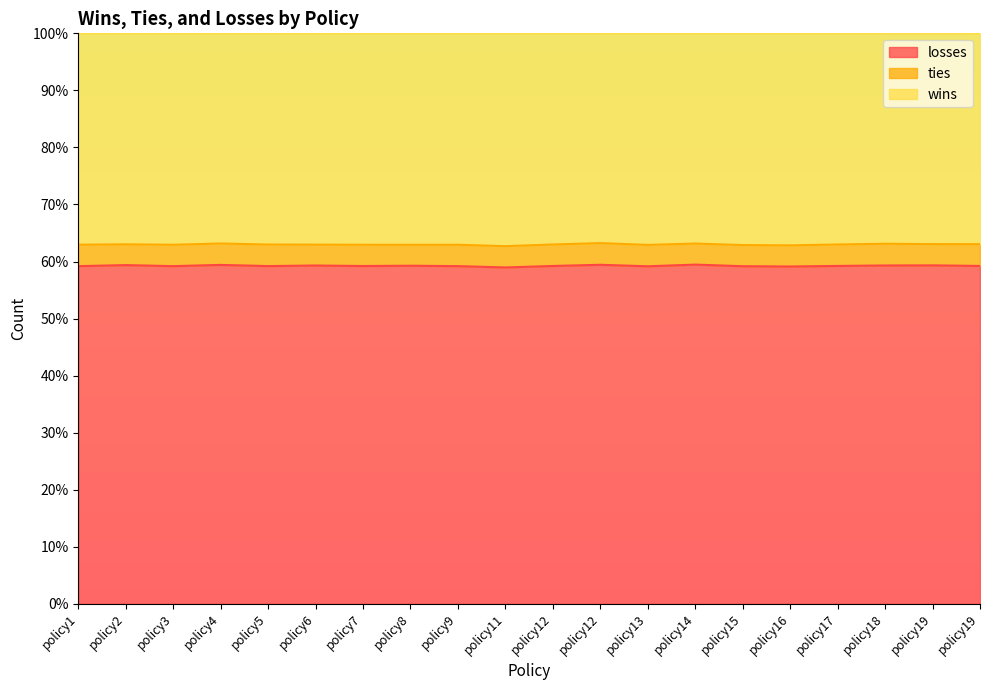

How many lines are shown in the chart?

3